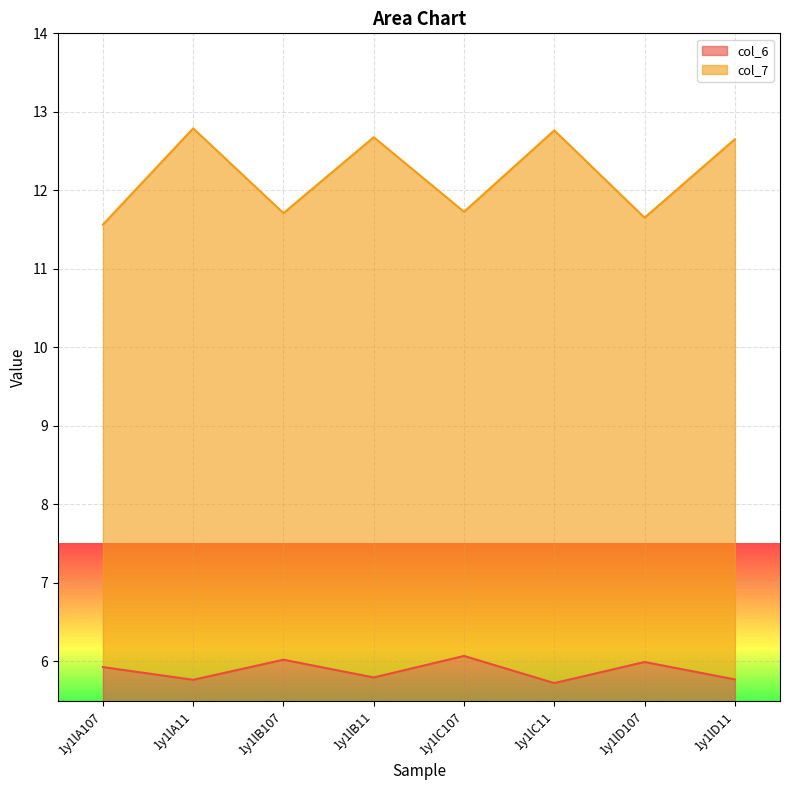

At which category does the chart reach its minimum across all series?

1y1lC11